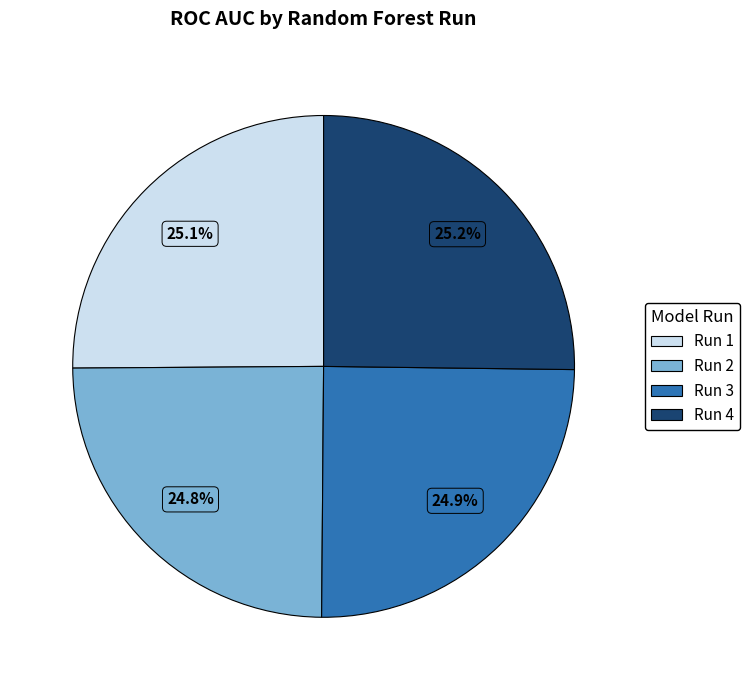

Is there any slice that represents more than half of the pie?

No